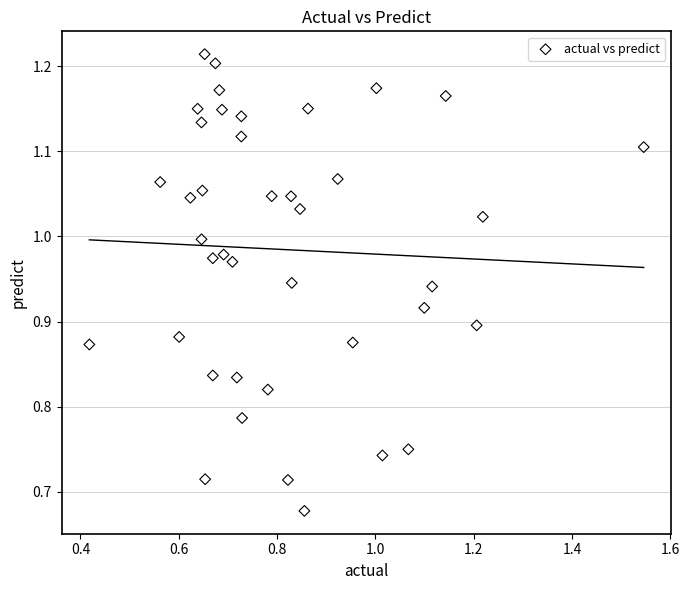

What is the range of Y values (max minus min)?

0.5